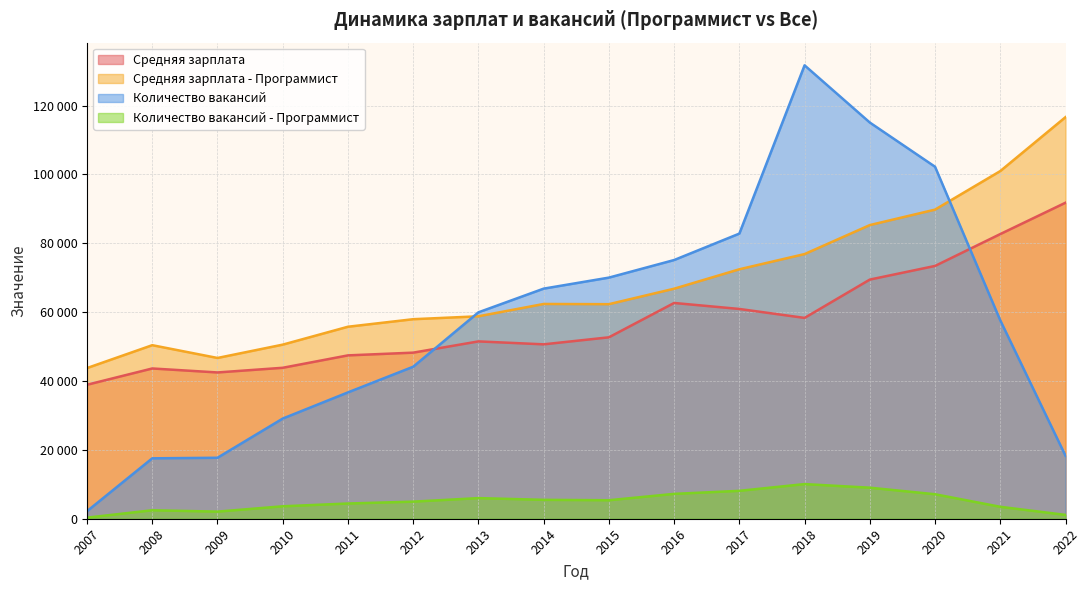

How many data points in Средняя зарплата - Программист are above 62384?

7